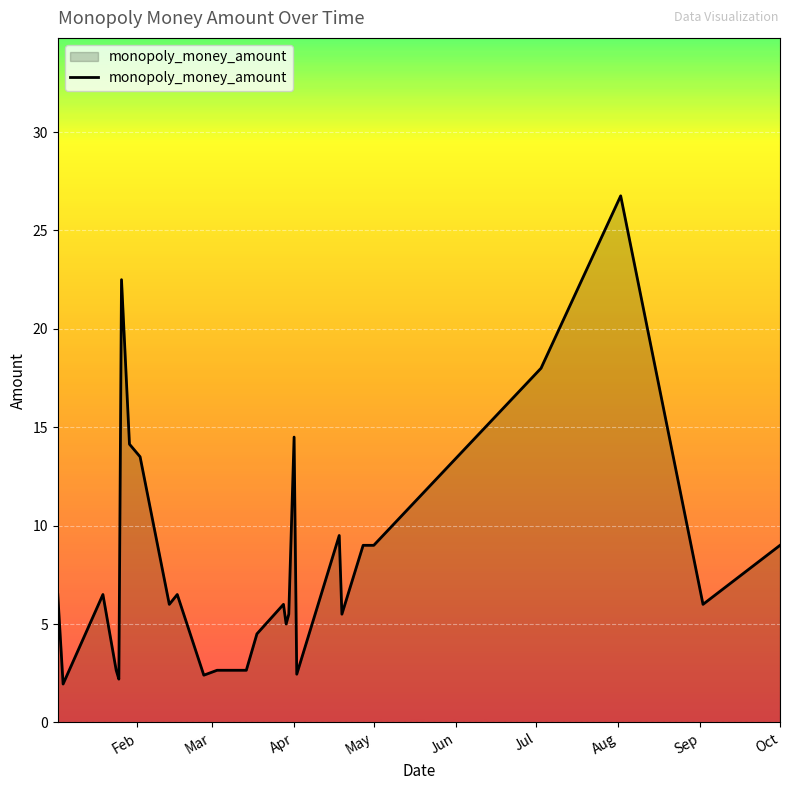

What is the difference between the maximum and minimum values?

24.8